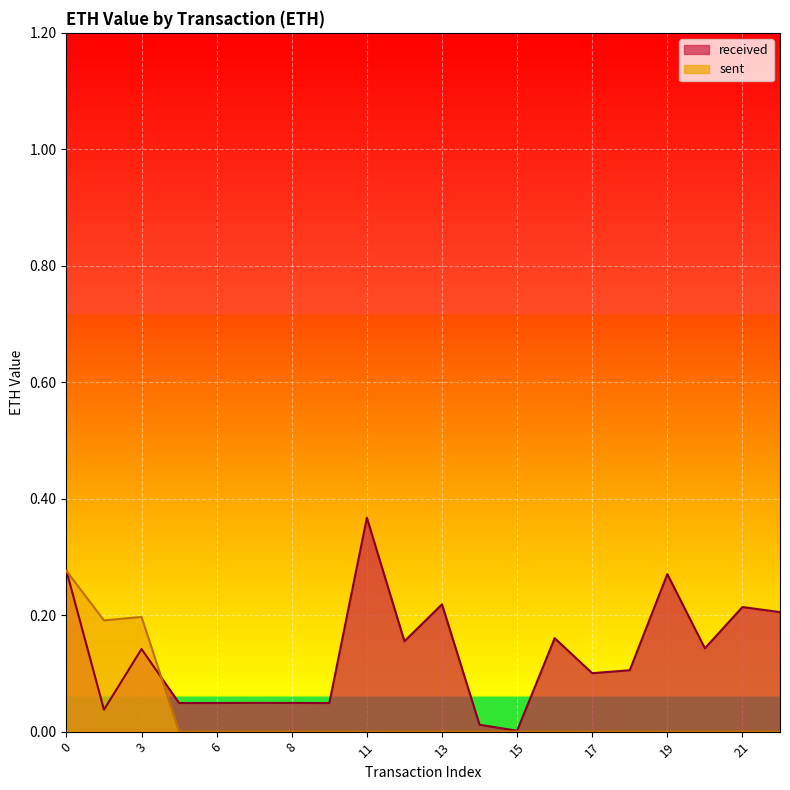

Which has a higher value, 15 or 13?

13